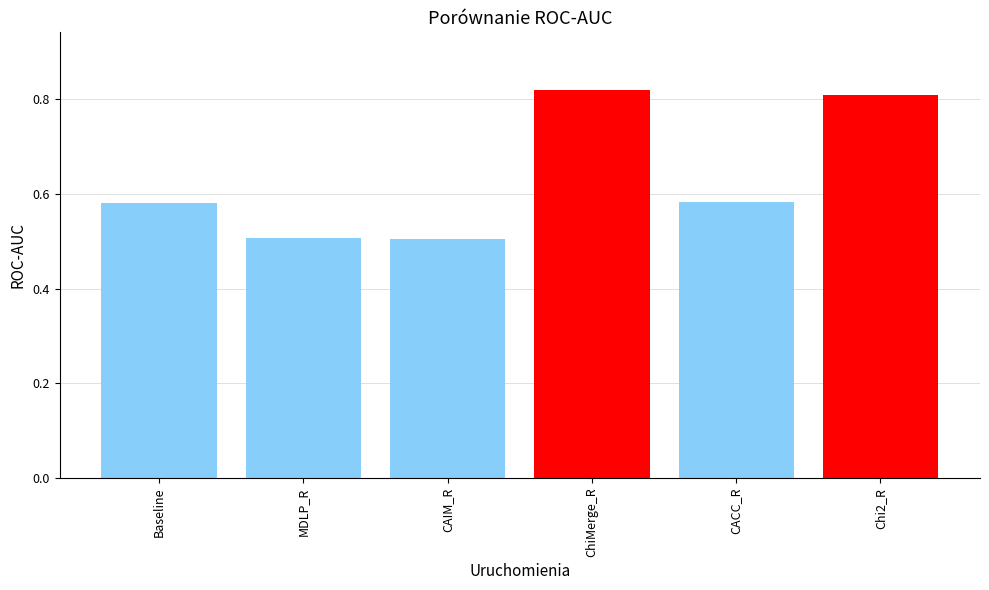

What is the change in value from Baseline to ChiMerge_R?

+0.2